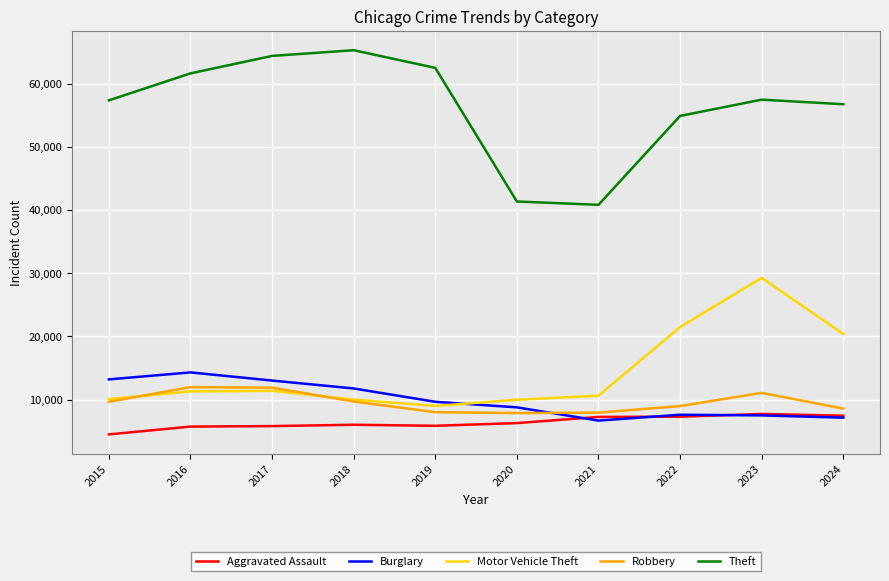

How many lines are shown in the chart?

5